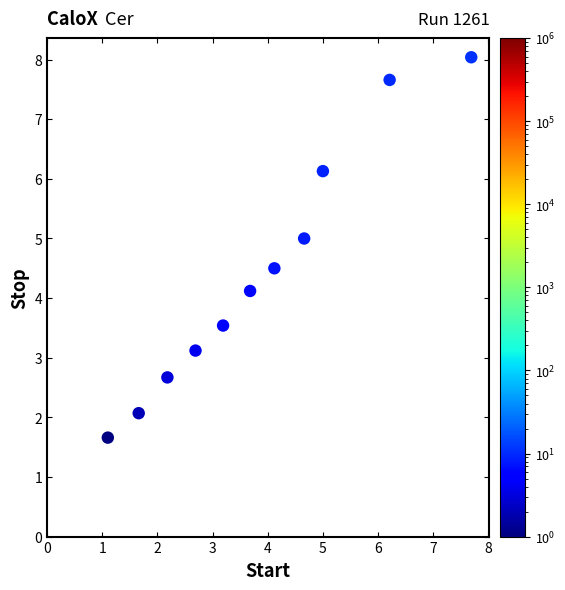

What Y value in the scatter plot is closest to 4?

4.1